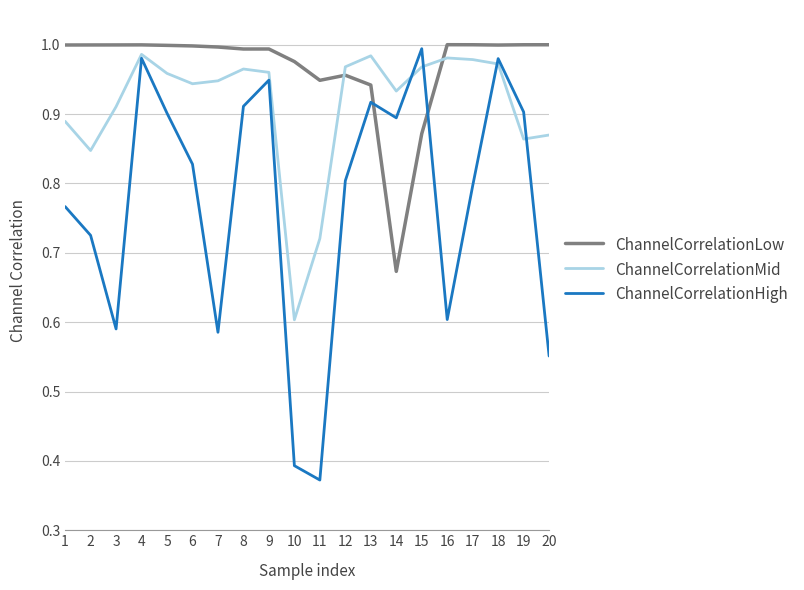

What is the difference between the highest and lowest values at 6?

0.2